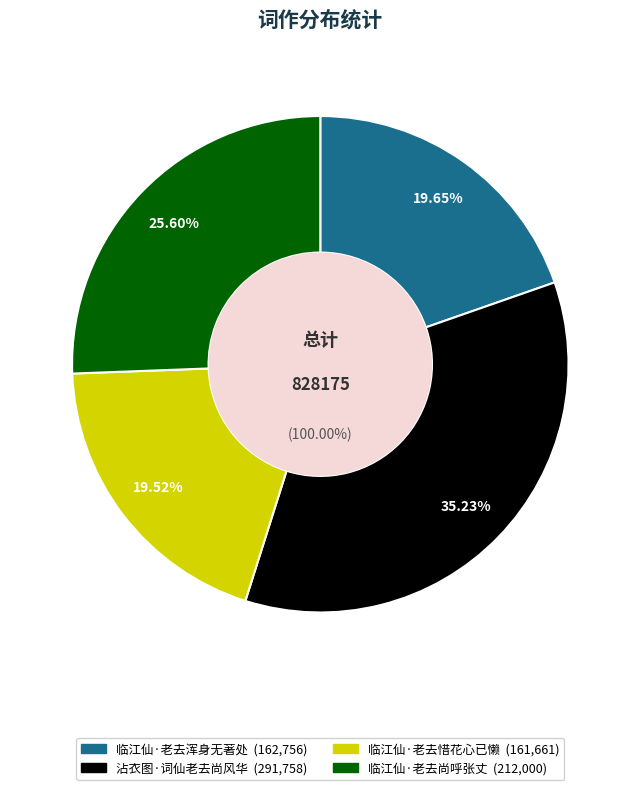

Combined, what portion of the pie is 临江仙·老去惜花心已懒 and 临江仙·老去尚呼张丈?

45.1%